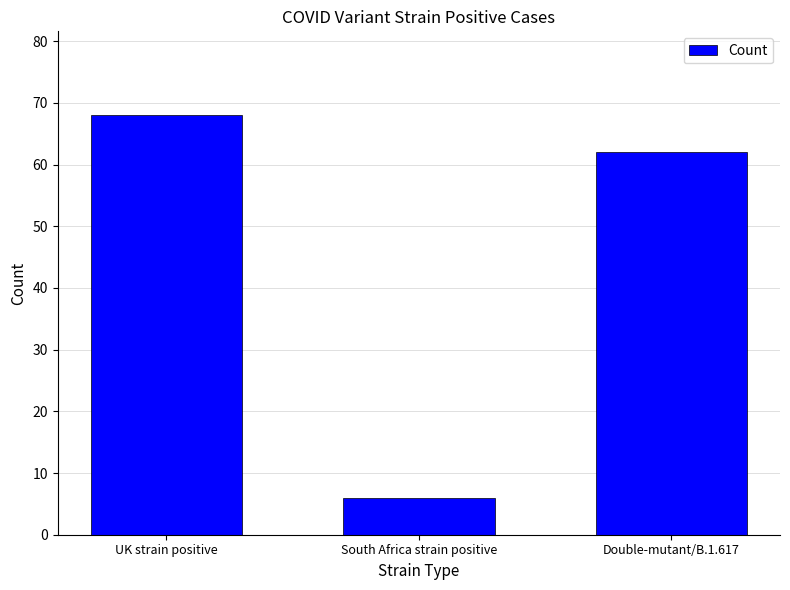

What is the difference between the maximum and minimum values?

62